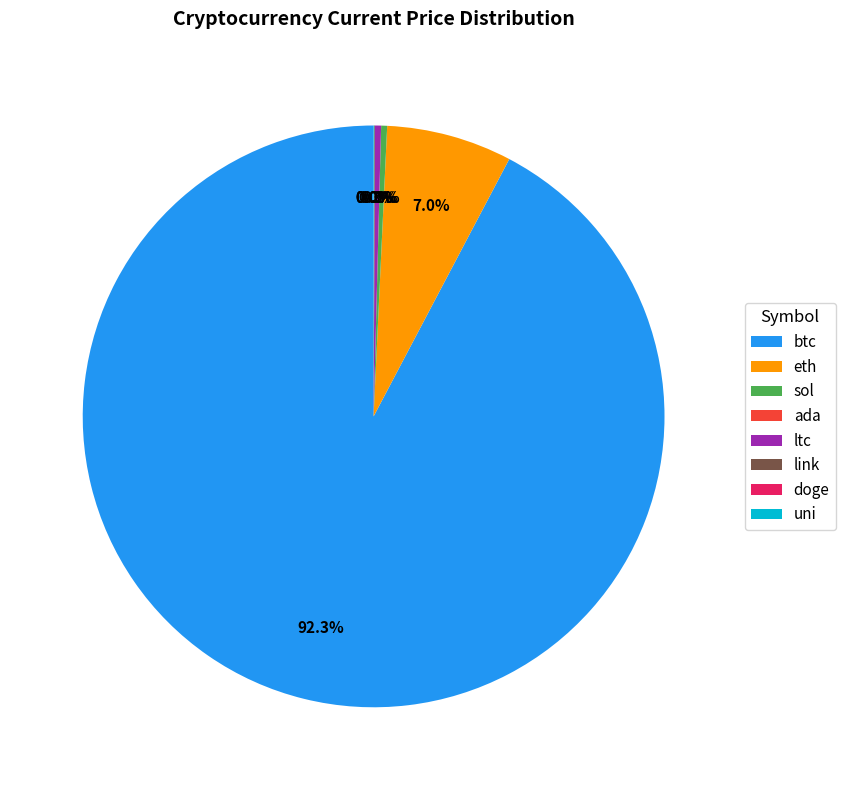

Is it true that eth is 7% of the pie?

True